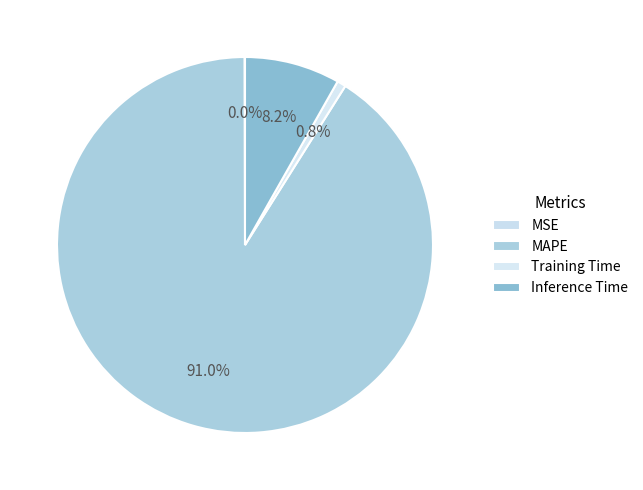

Do MAPE and Training Time together represent more than half of the pie?

Yes